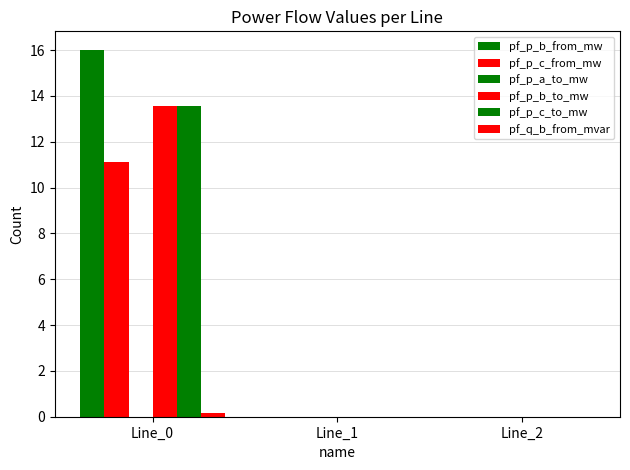

Is the value of pf_p_b_from_mw at Line_1 greater than the value of pf_p_c_from_mw at Line_1?

Yes